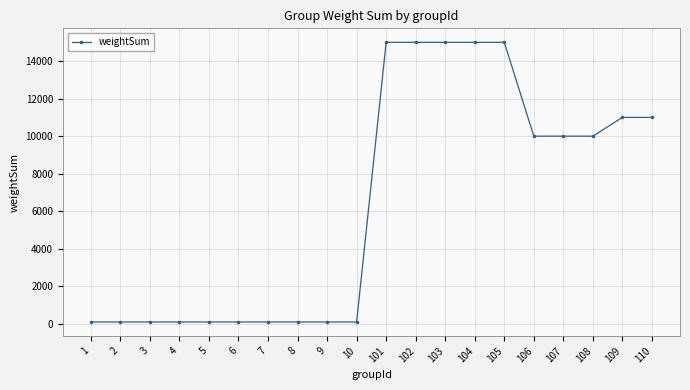

The value at 4 is 100. True or false?

True